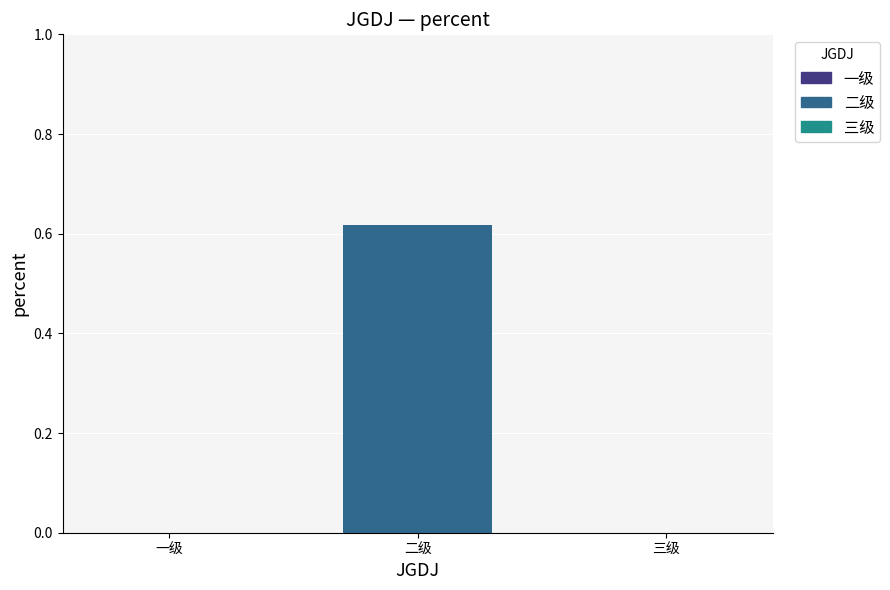

Between 三级 and 二级, which is larger?

二级